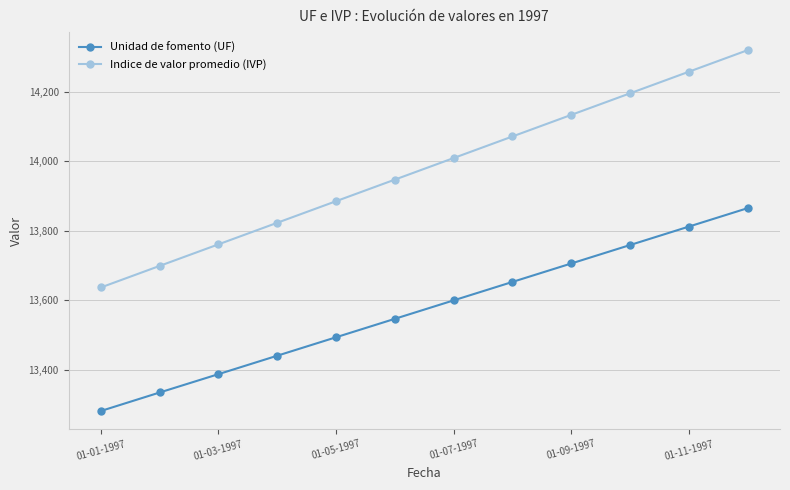

Which series has the largest total across all categories?

Indice de valor promedio (IVP)